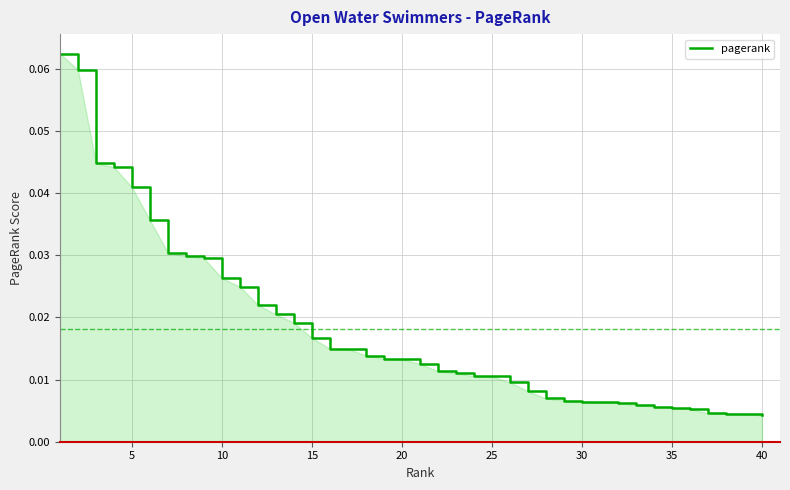

Does the chart have visible grid lines?

Yes